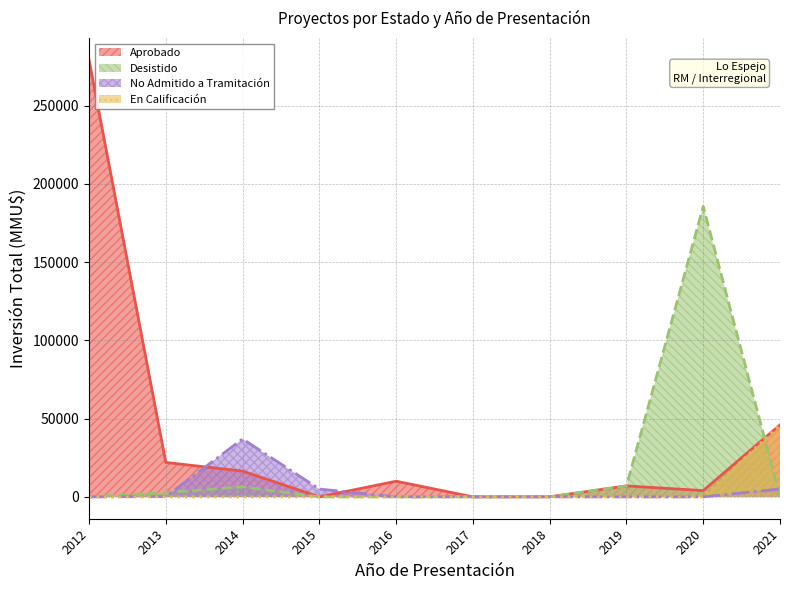

Reading left to right, what are all the values shown in this chart?

Aprobado (línea): 279225	22000	16460	0	10000	0	40	7000	4000	46000
Desistido (línea): 0	2750	6450	0	0	0	40	7000	185580	0
No Admitido (línea): 0	250	37000	5000	0	74	42	0	0	5037
En Calificación (línea): 0	0	0	0	0	0	0	0	0	46000